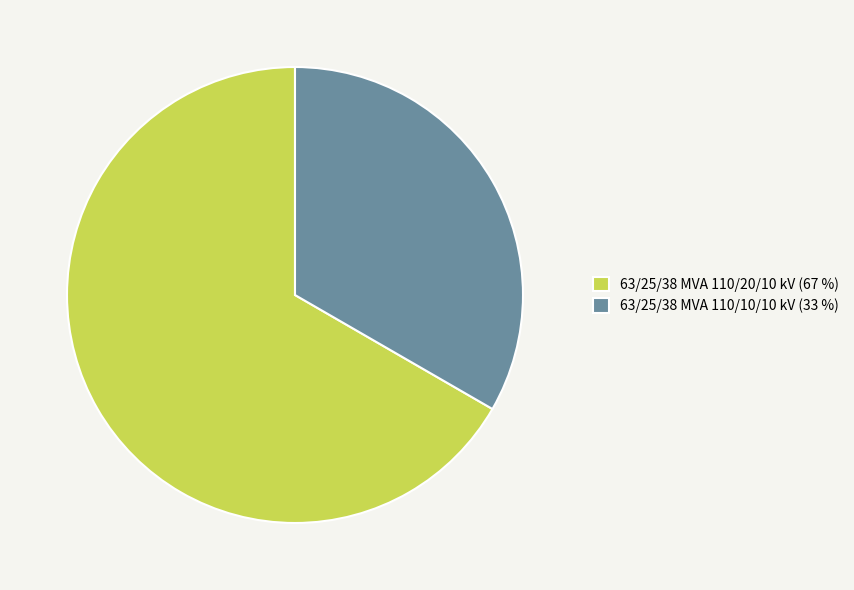

Do 63/25/38 MVA 110/10/10 kV (33 %) and 63/25/38 MVA 110/20/10 kV (67 %) together represent more than half of the pie?

Yes